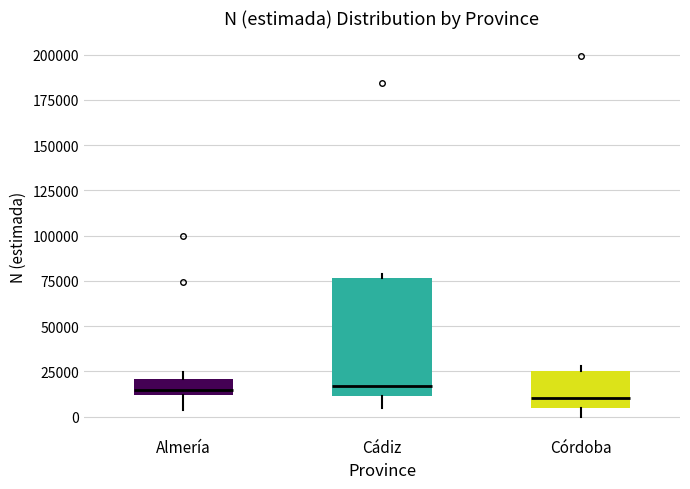

Comparing the boxes themselves (not the whiskers), which one is the tallest?

Cádiz